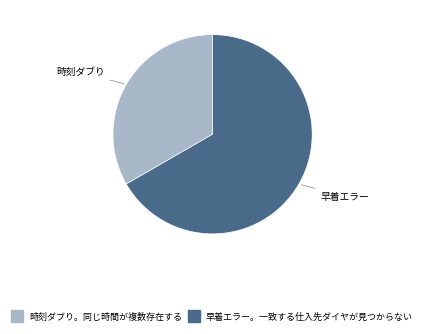

Is there any slice that represents more than half of the pie?

Yes